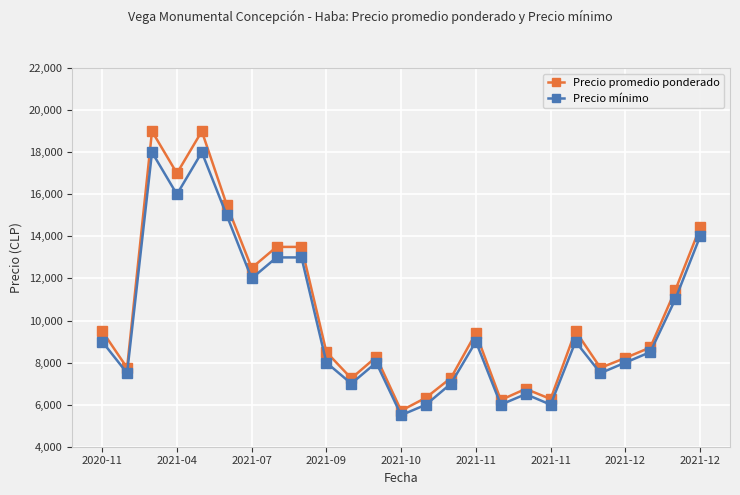

Count the number of data series in this chart.

2